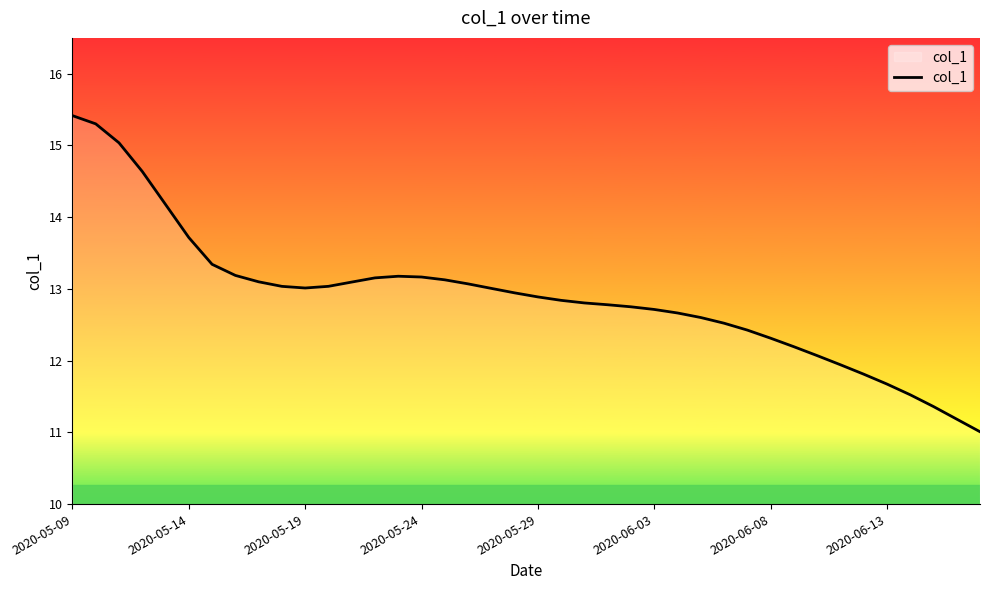

The chart shows a value of 11.9 at 33. True or false?

True